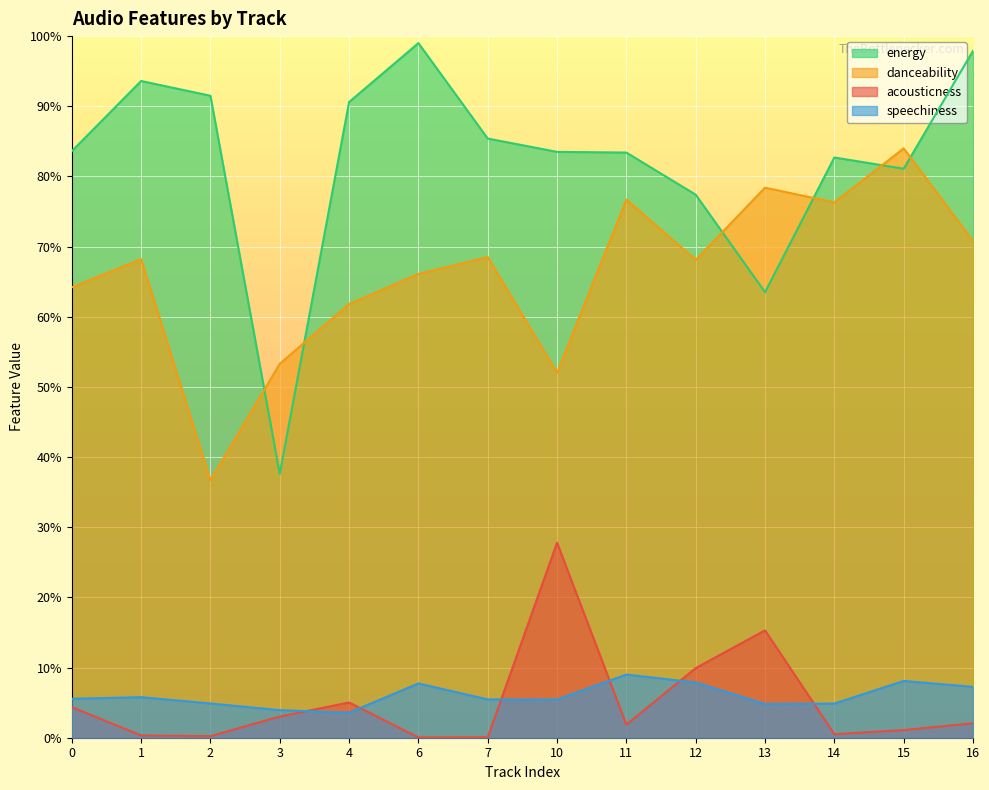

How many times do energy and danceability cross each other?

6